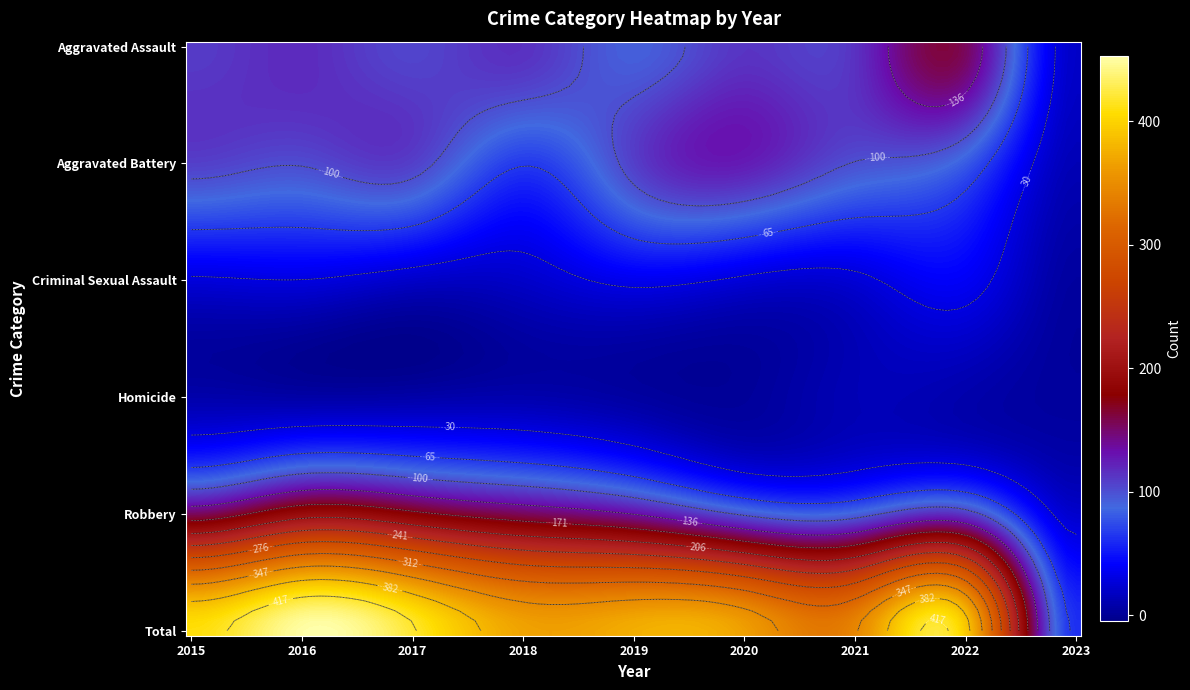

What is the difference between the maximum and second lowest values in the Aggravated Battery series?

59